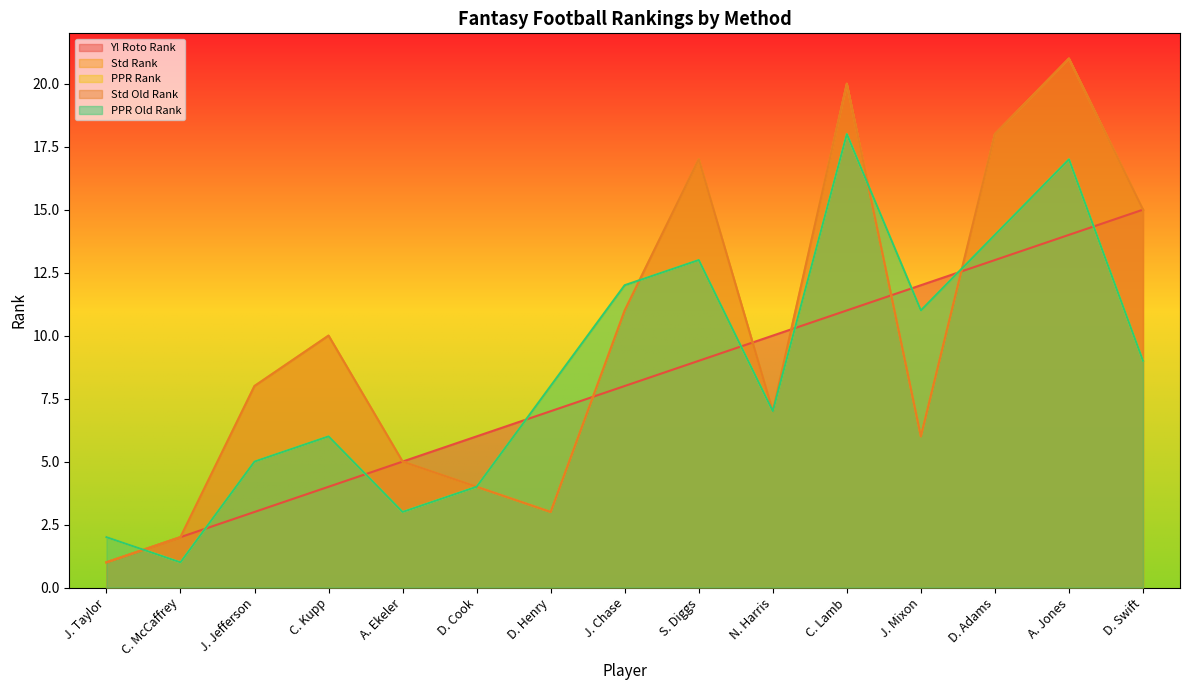

How many data points does each series have?

15